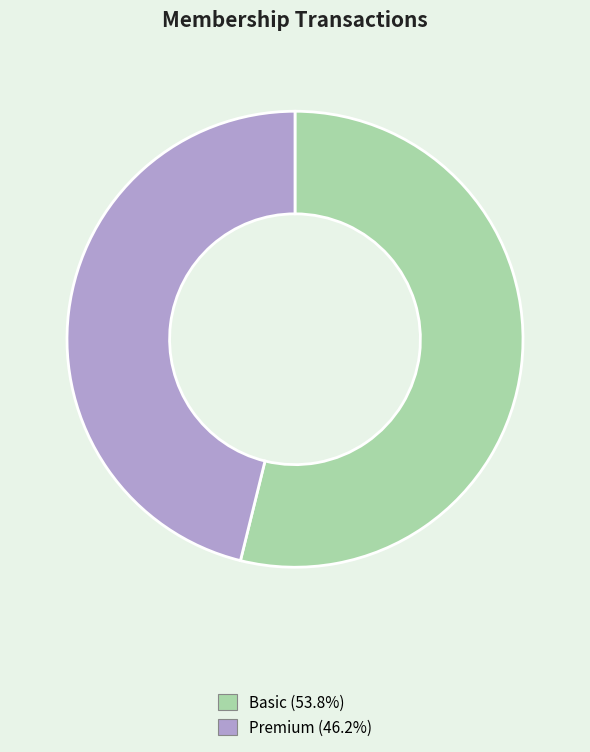

Rank the categories by value from lowest to highest.

Premium, Basic